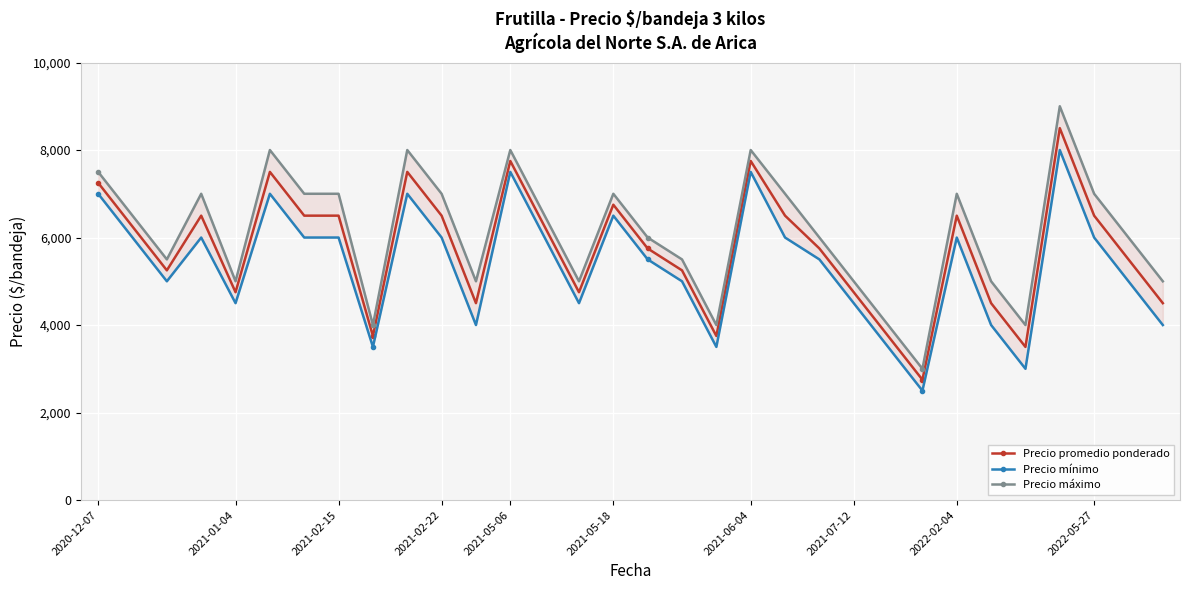

Rank the series by their average value, from highest to lowest.

Precio máximo, Precio promedio ponderado, Precio mínimo